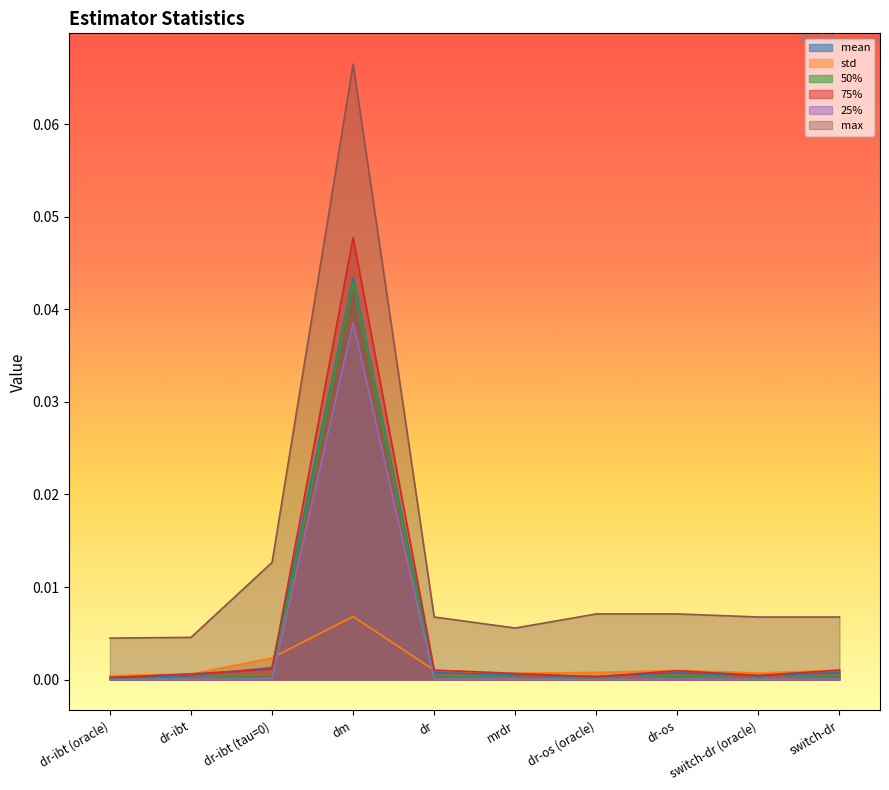

Reading left to right, transcribe all the data shown in this chart.

mean: dr-ibt (oracle)=0.0	dr-ibt=0.0	dr-ibt (tau=0)=0.0	dm=0.0	dr=0.0	mrdr=0.0	dr-os (oracle)=0.0	dr-os=0.0	switch-dr (oracle)=0.0	switch-dr=0.0
std: dr-ibt (oracle)=0.0	dr-ibt=0.0	dr-ibt (tau=0)=0.0	dm=0.0	dr=0.0	mrdr=0.0	dr-os (oracle)=0.0	dr-os=0.0	switch-dr (oracle)=0.0	switch-dr=0.0
50%: dr-ibt (oracle)=0.0	dr-ibt=0.0	dr-ibt (tau=0)=0.0	dm=0.0	dr=0.0	mrdr=0.0	dr-os (oracle)=0.0	dr-os=0.0	switch-dr (oracle)=0.0	switch-dr=0.0
75%: dr-ibt (oracle)=0.0	dr-ibt=0.0	dr-ibt (tau=0)=0.0	dm=0.0	dr=0.0	mrdr=0.0	dr-os (oracle)=0.0	dr-os=0.0	switch-dr (oracle)=0.0	switch-dr=0.0
25%: dr-ibt (oracle)=0.0	dr-ibt=0.0	dr-ibt (tau=0)=0.0	dm=0.0	dr=0.0	mrdr=0.0	dr-os (oracle)=0.0	dr-os=0.0	switch-dr (oracle)=0.0	switch-dr=0.0
max: dr-ibt (oracle)=0.0	dr-ibt=0.0	dr-ibt (tau=0)=0.0	dm=0.1	dr=0.0	mrdr=0.0	dr-os (oracle)=0.0	dr-os=0.0	switch-dr (oracle)=0.0	switch-dr=0.0